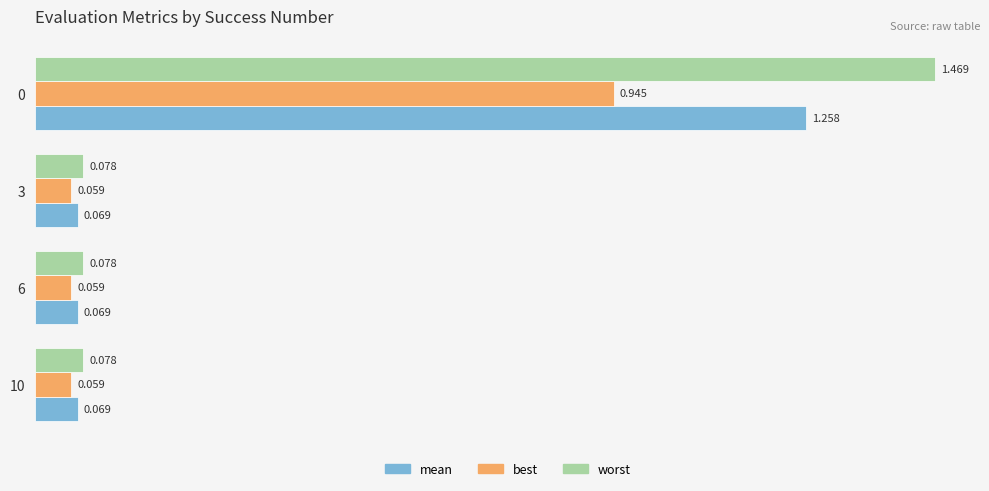

Which series has the largest total across all categories?

worst